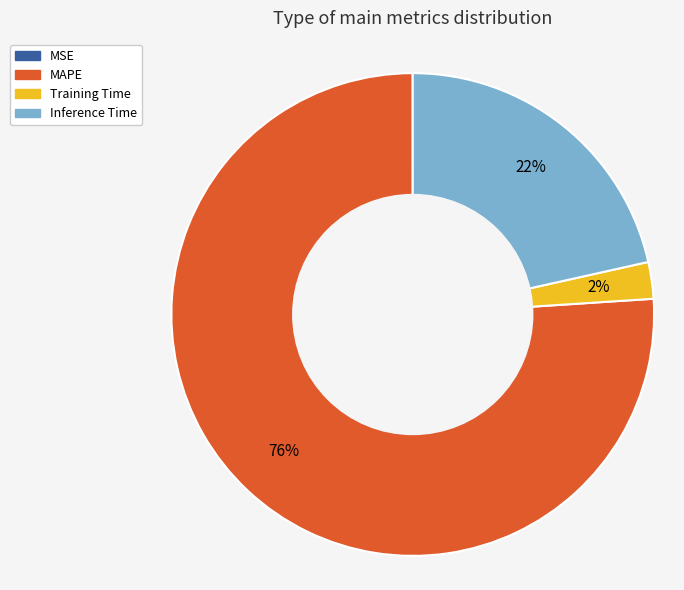

Does any single category account for the majority?

Yes